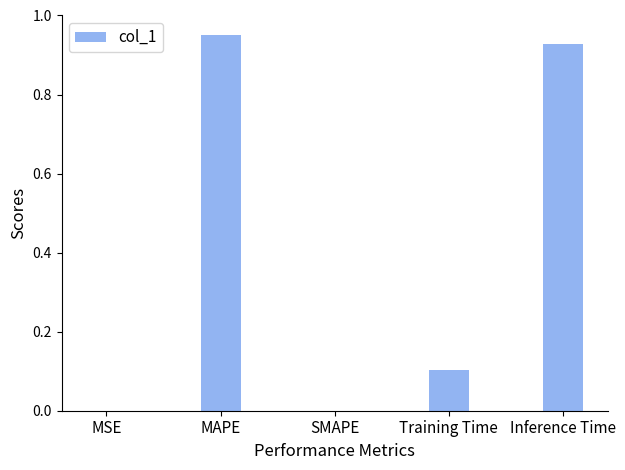

Between SMAPE and Training Time, which is larger?

Training Time